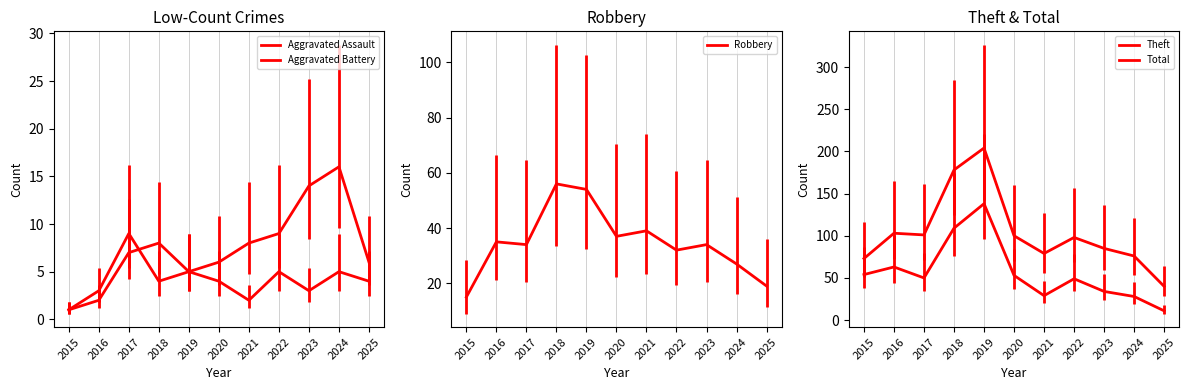

What is the value of the Theft point at the 5th from the left?

138